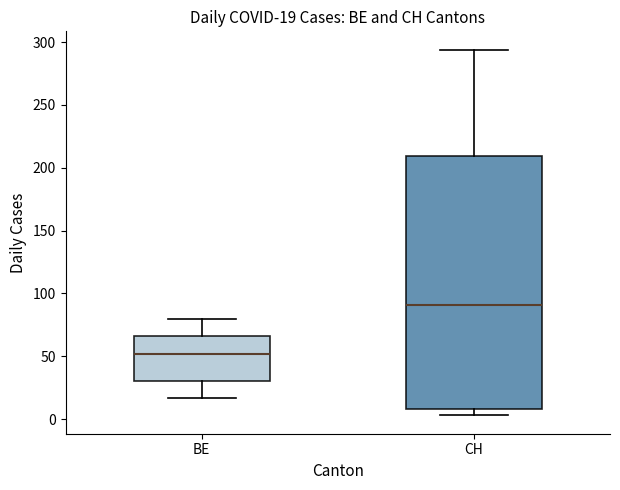

Which box is the tallest, from its lower edge to its upper edge?

CH